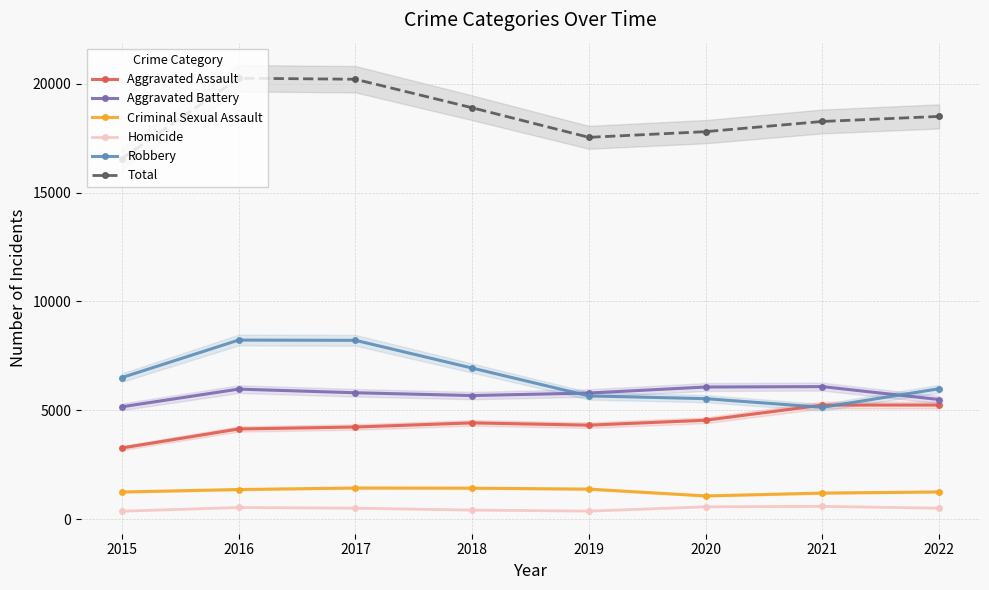

The Total series shows 28864 at 2015. True or false?

False